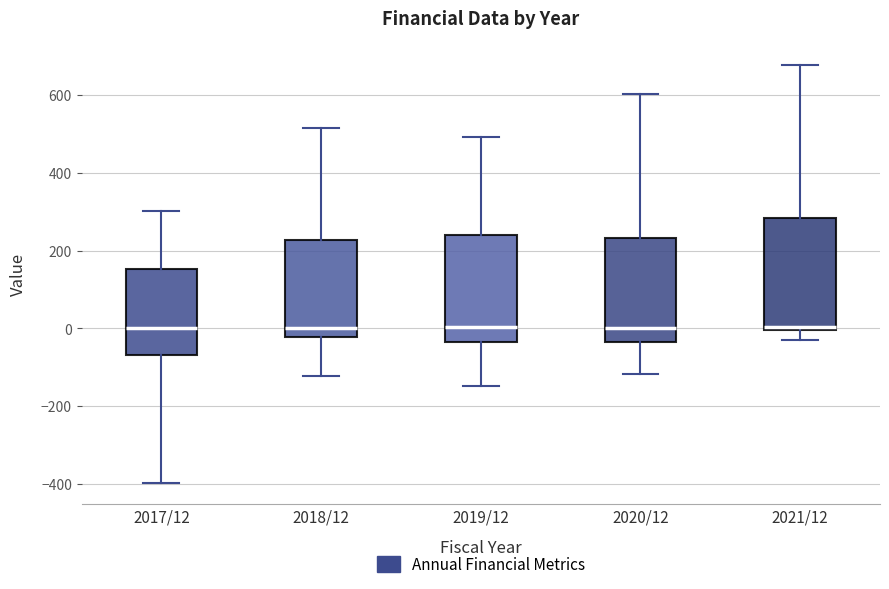

Reading left to right, transcribe this box plot: for each box, give where its median line is, the range the box spans, and where its two whiskers end, as read against the y-axis. The values are not printed on the chart, so give them approximately, as read against the axis.

2017/12: median 0, box -60 to 160, whiskers -400 to 300
2018/12: median 0, box -20 to 220, whiskers -120 to 520
2019/12: median 0, box -40 to 240, whiskers -140 to 500
2020/12: median 0, box -40 to 240, whiskers -120 to 600
2021/12: median 0 (just above the box's lower edge), box 0 to 280, whiskers -20 to 680